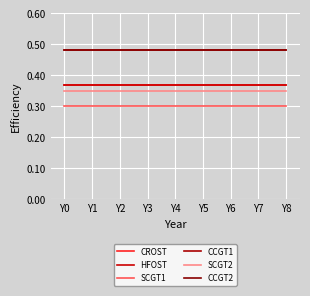

True or false: CCGT2 has more than 0 points higher than both neighbors.

False